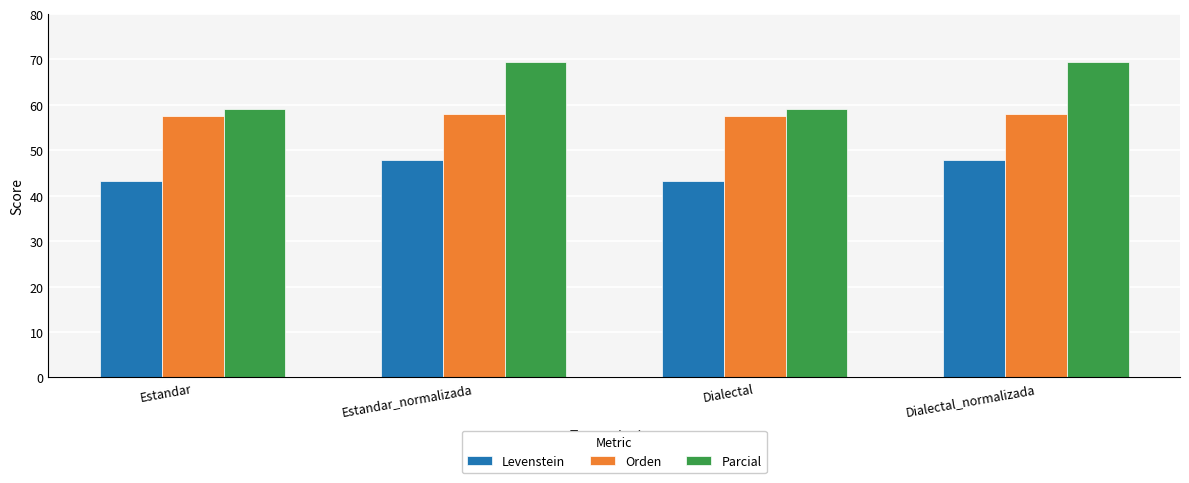

What is the label of the 1st bar from the right?

Dialectal_normalizada